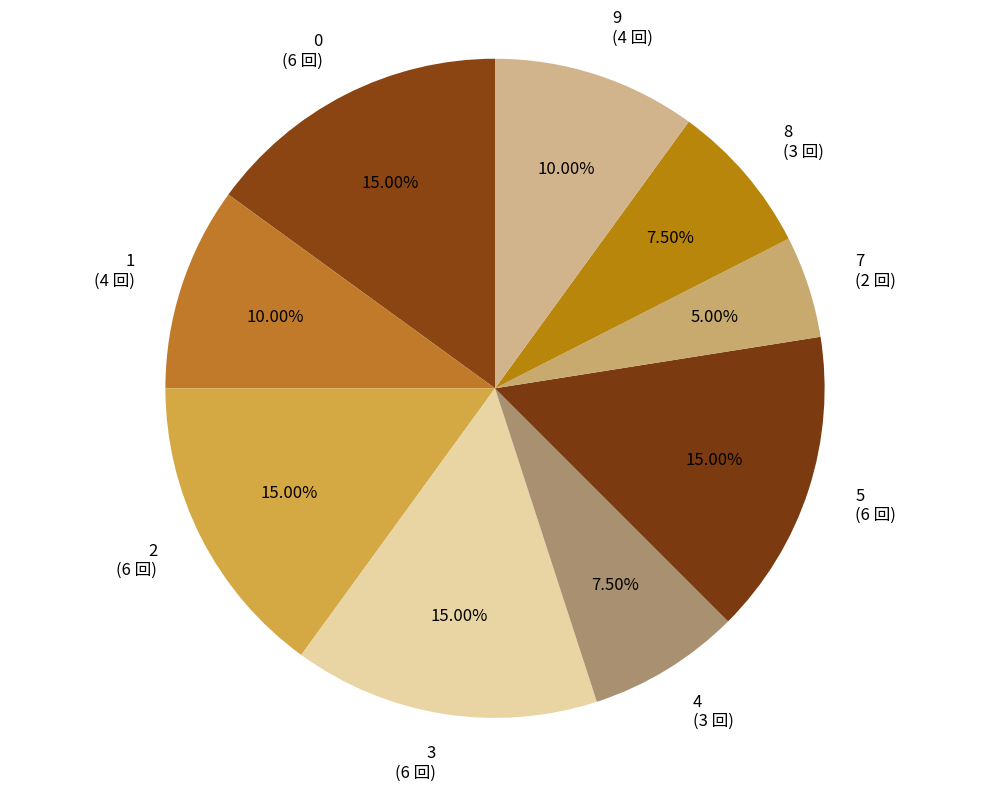

Approximately how many times larger is the value at 9 (4 回) compared to 5 (6 回)?

0.7